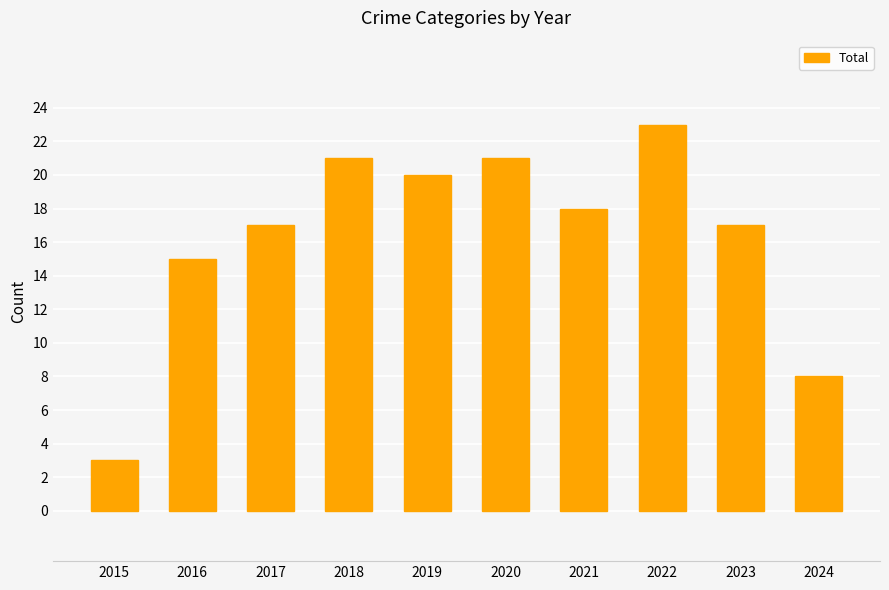

Where does the data first go above 18?

2018